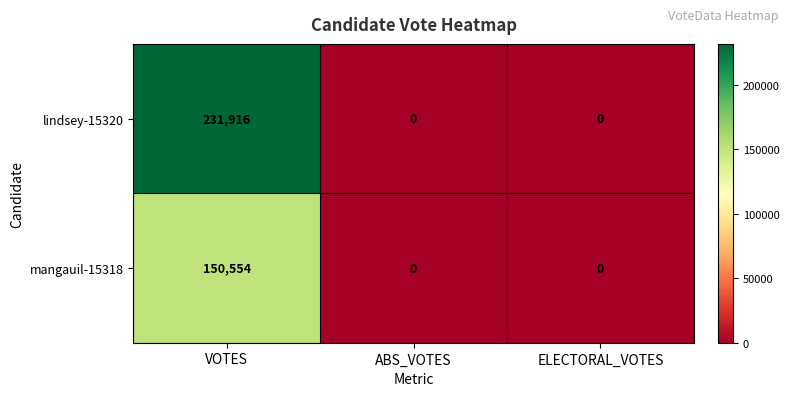

At how many categories does at least one series exceed 120686?

1